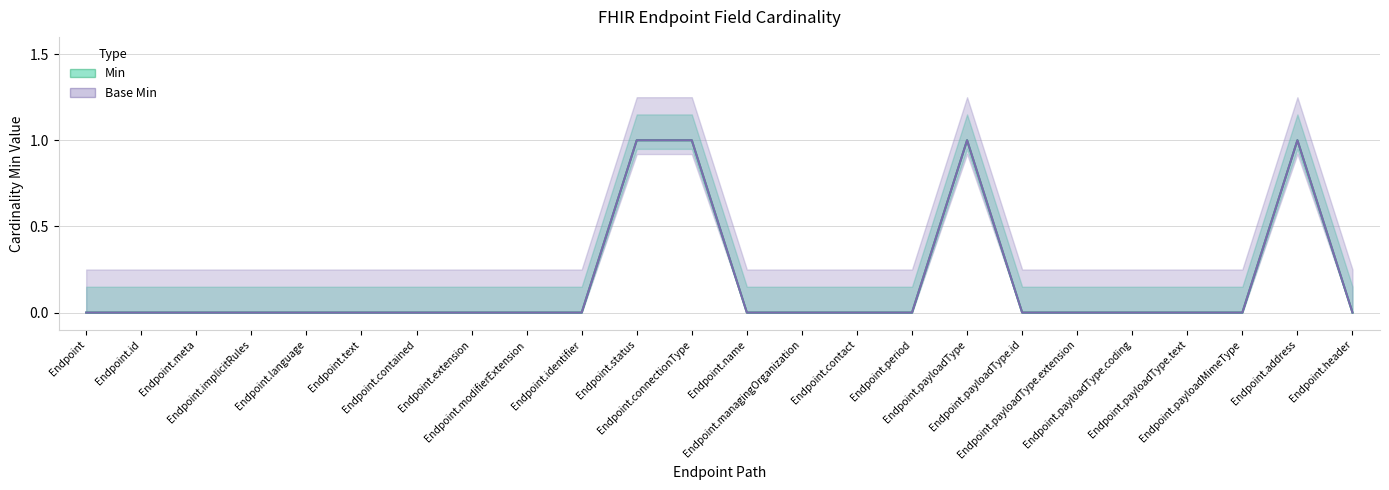

At how many categories does at least one series exceed 0?

4